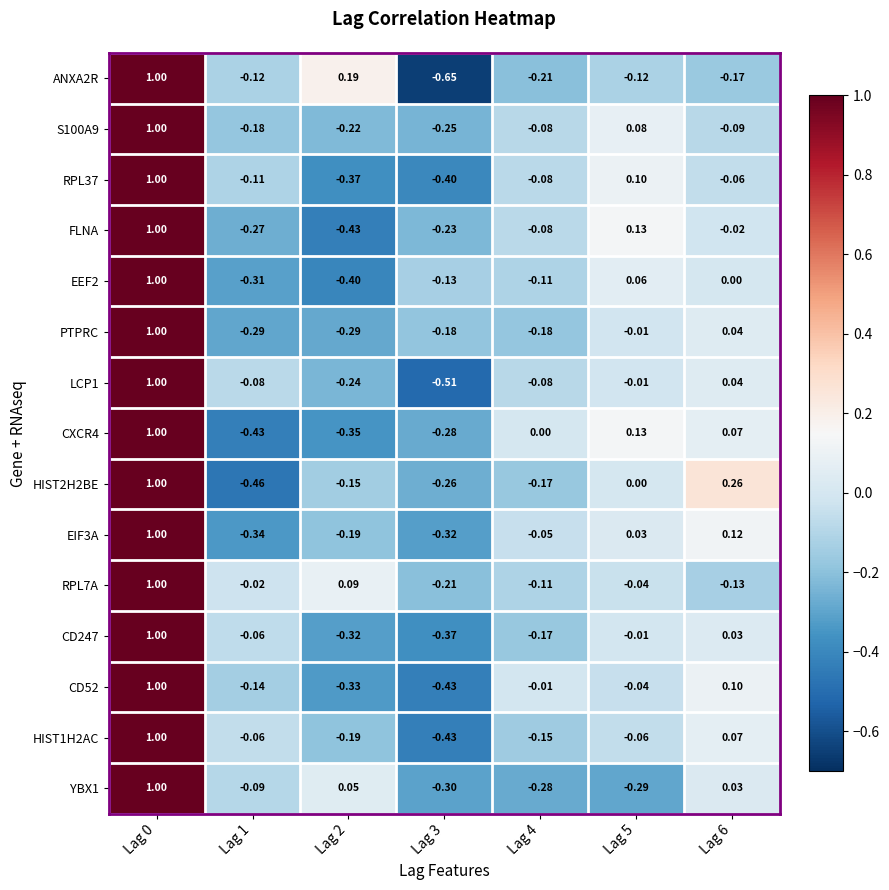

Is the value of YBX1 at Lag 2 greater than the value of EIF3A at Lag 0?

No